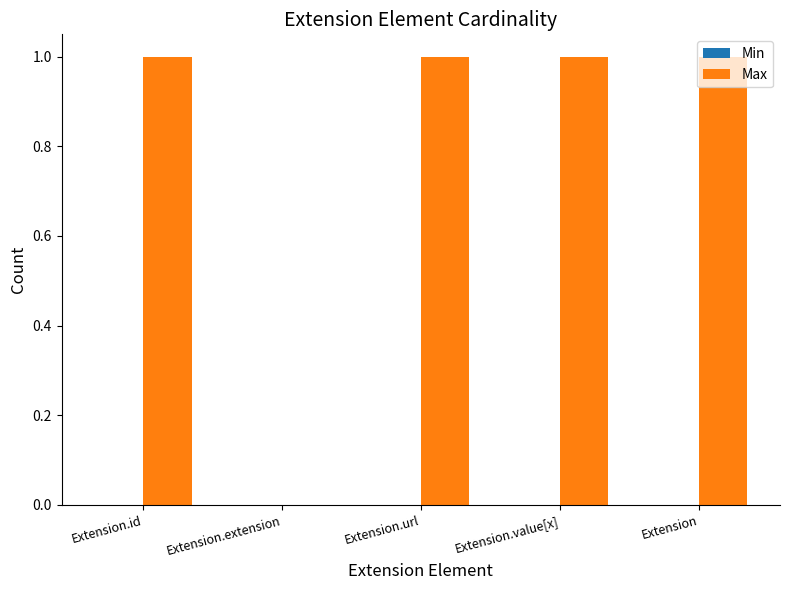

The chart shows a value of 1 at Extension. True or false?

True